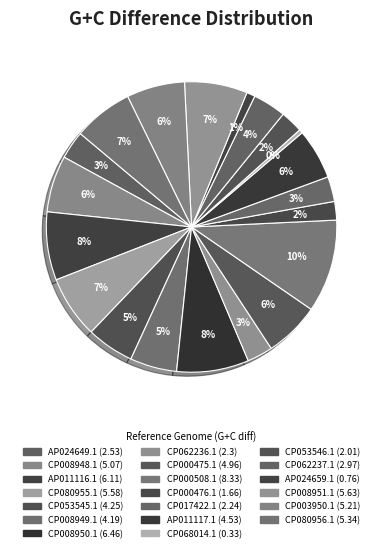

What percentage is the CP003950.1 slice, to the nearest percent?

6%